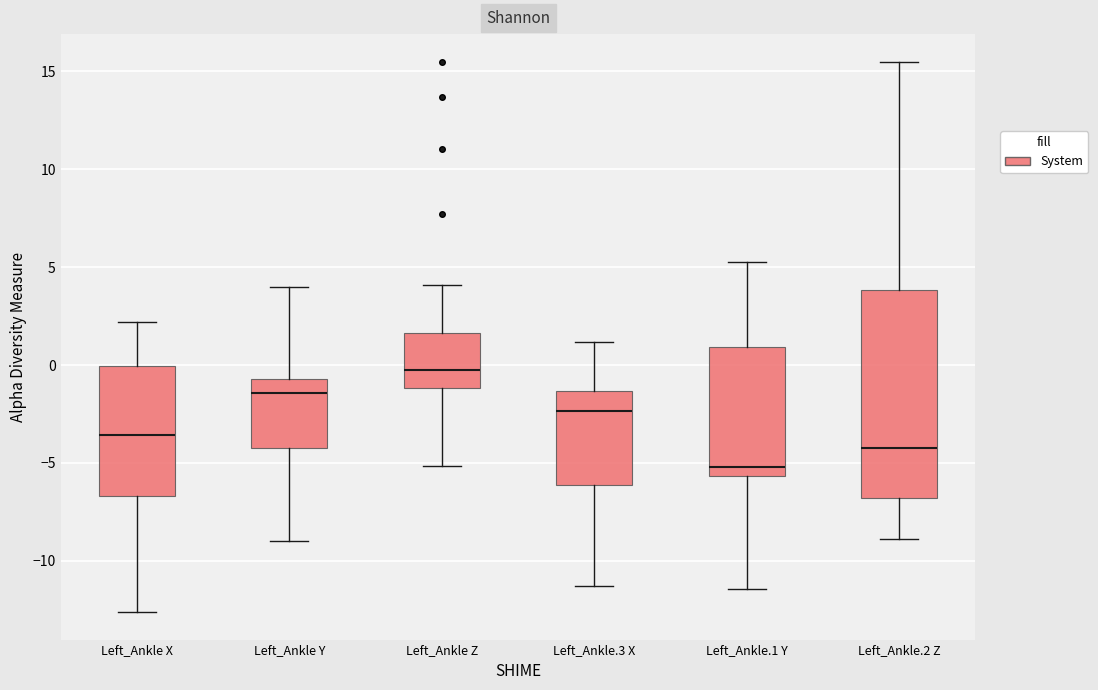

Where is the upper edge of the box for Left_Ankle Y on the y-axis? The values are not printed on the chart, so give them approximately, as read against the axis.

-0.5